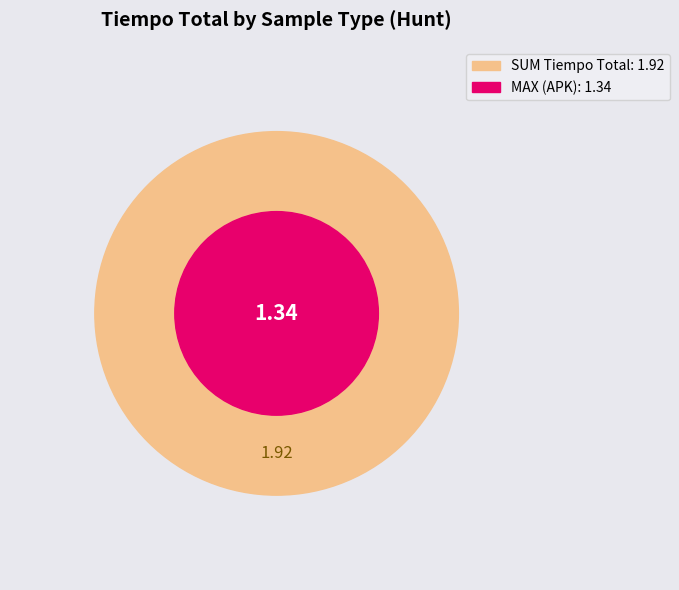

Which slice represents more than half of the pie?

APK